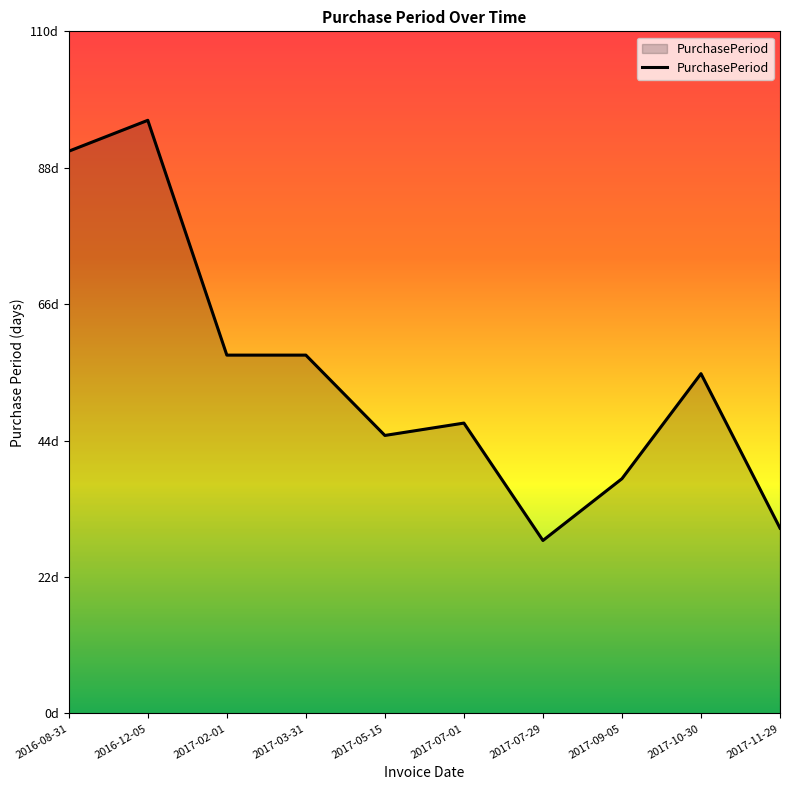

What is the label of the 4th point from the right?

2017-07-29